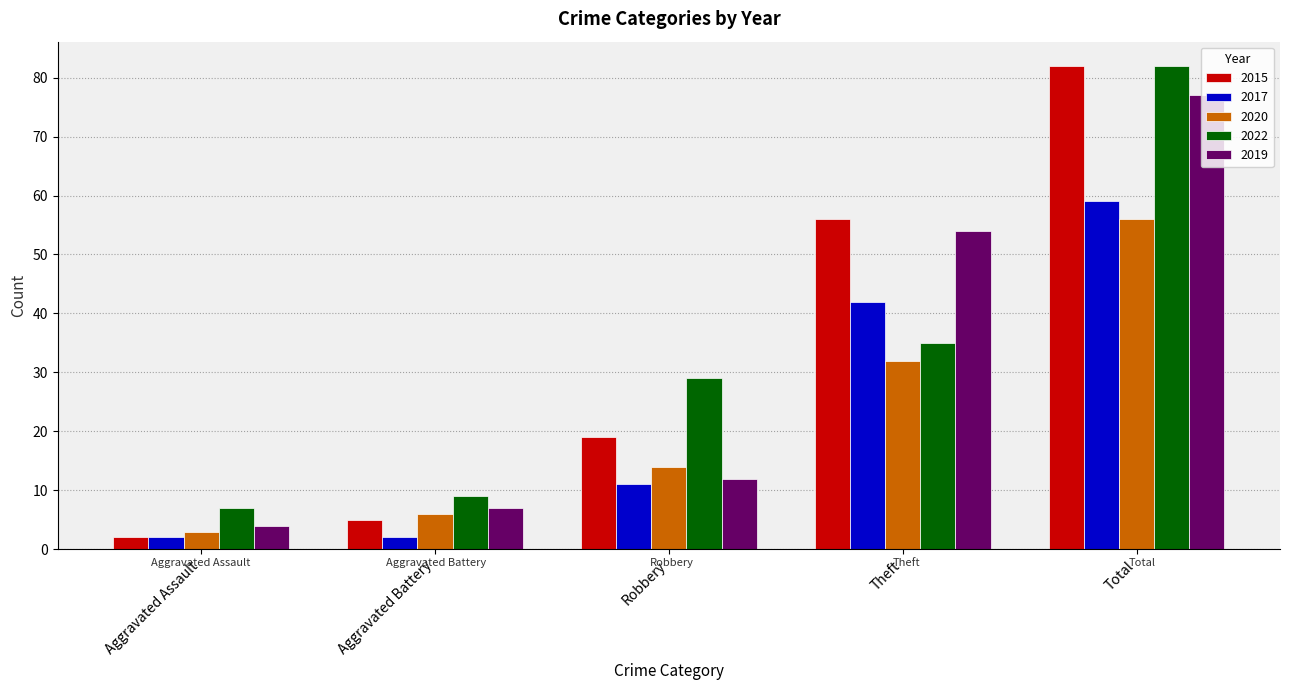

Which series has the largest range (max minus min)?

2015